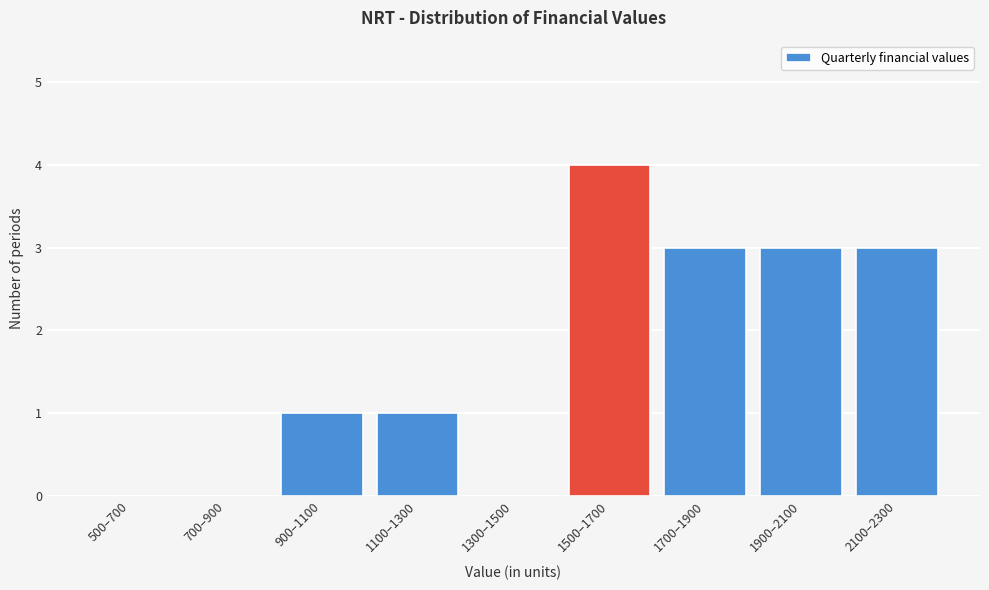

Reading right to left, what are all the values shown in this chart?

2100–2300=3	1900–2100=3	1700–1900=3	1500–1700=4	1300–1500=0	1100–1300=1	900–1100=1	700–900=0	500–700=0